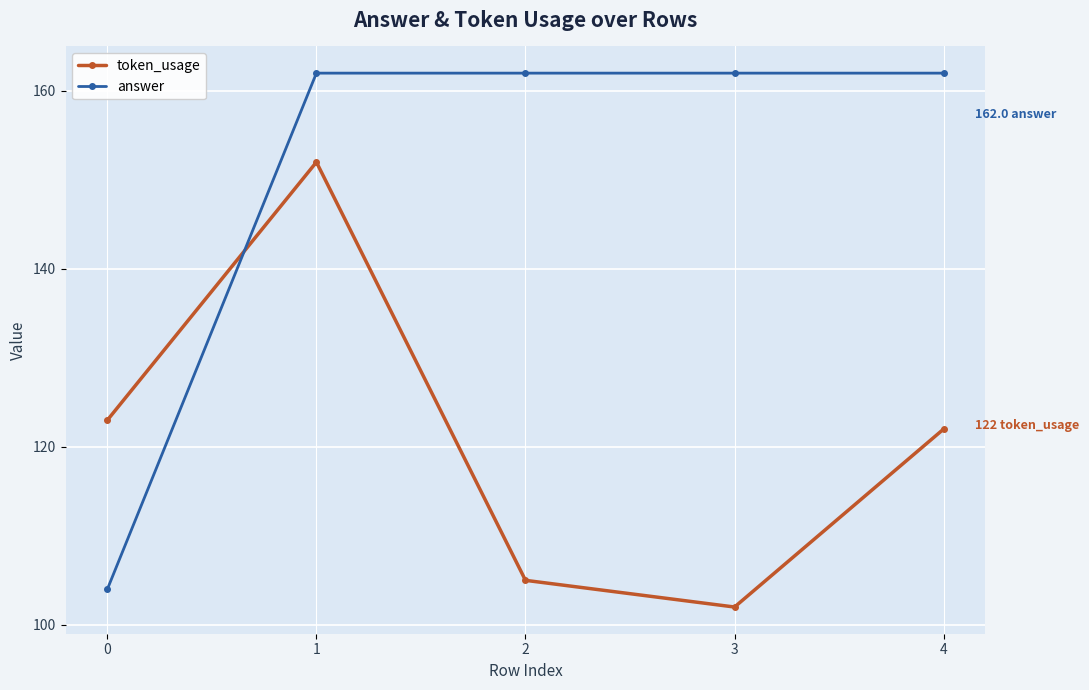

List the series in order of their peak value, highest first.

answer, token_usage